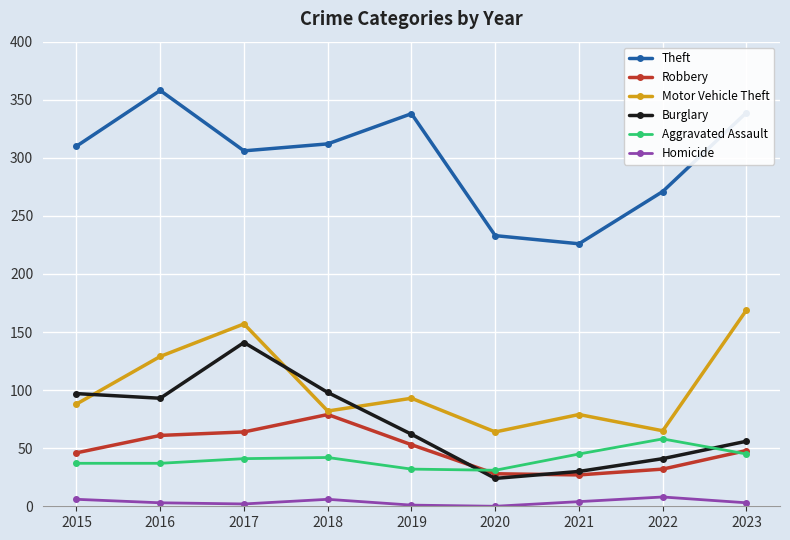

In Theft, how many points are higher than both neighbors (excluding endpoints)?

2